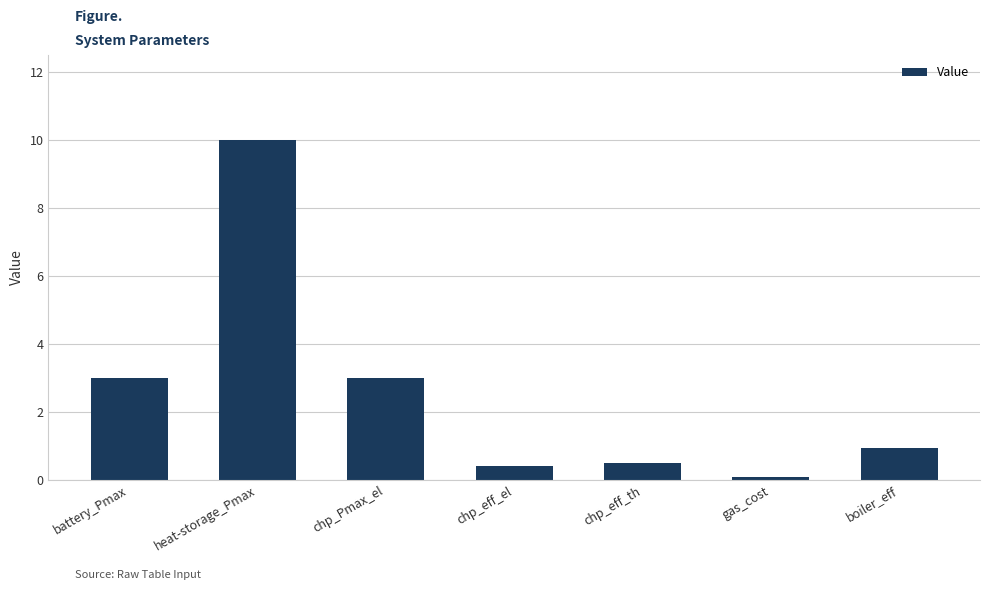

The value at chp_Pmax_el is 3.0. True or false?

True